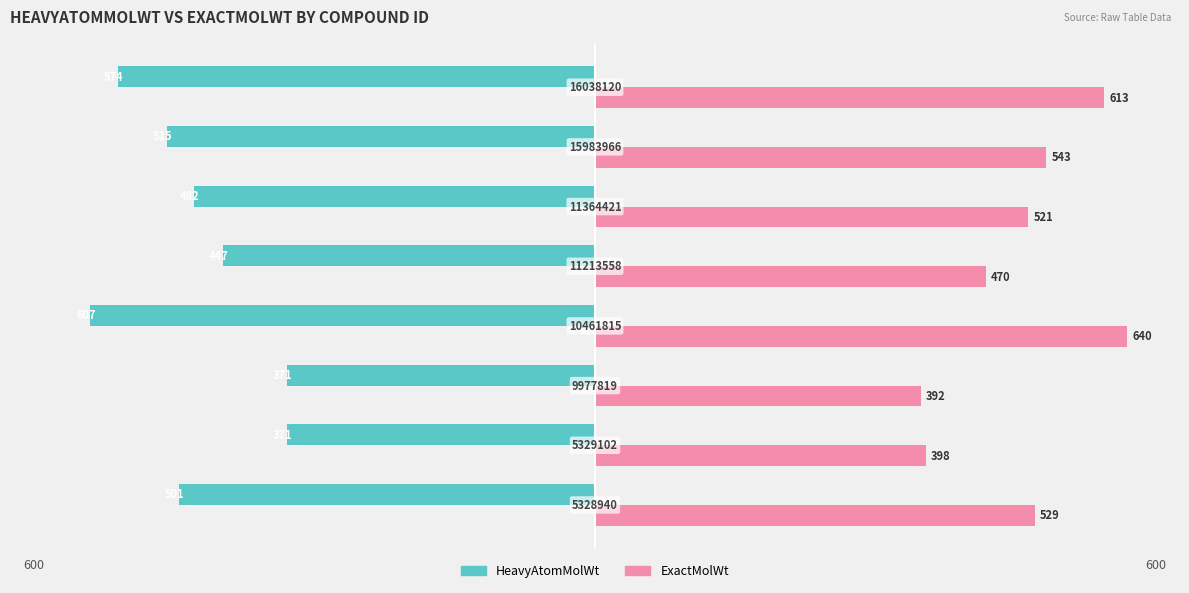

Does the chart contain any negative values?

Yes